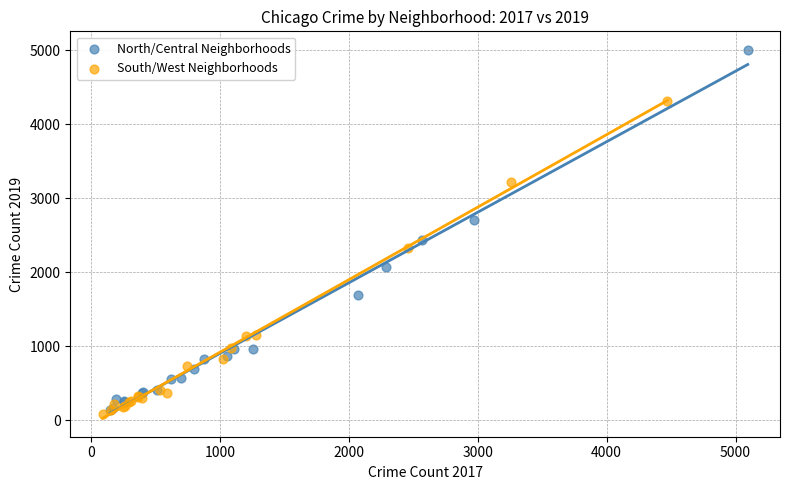

Which series contains the highest Y value?

North/Central Neighborhoods